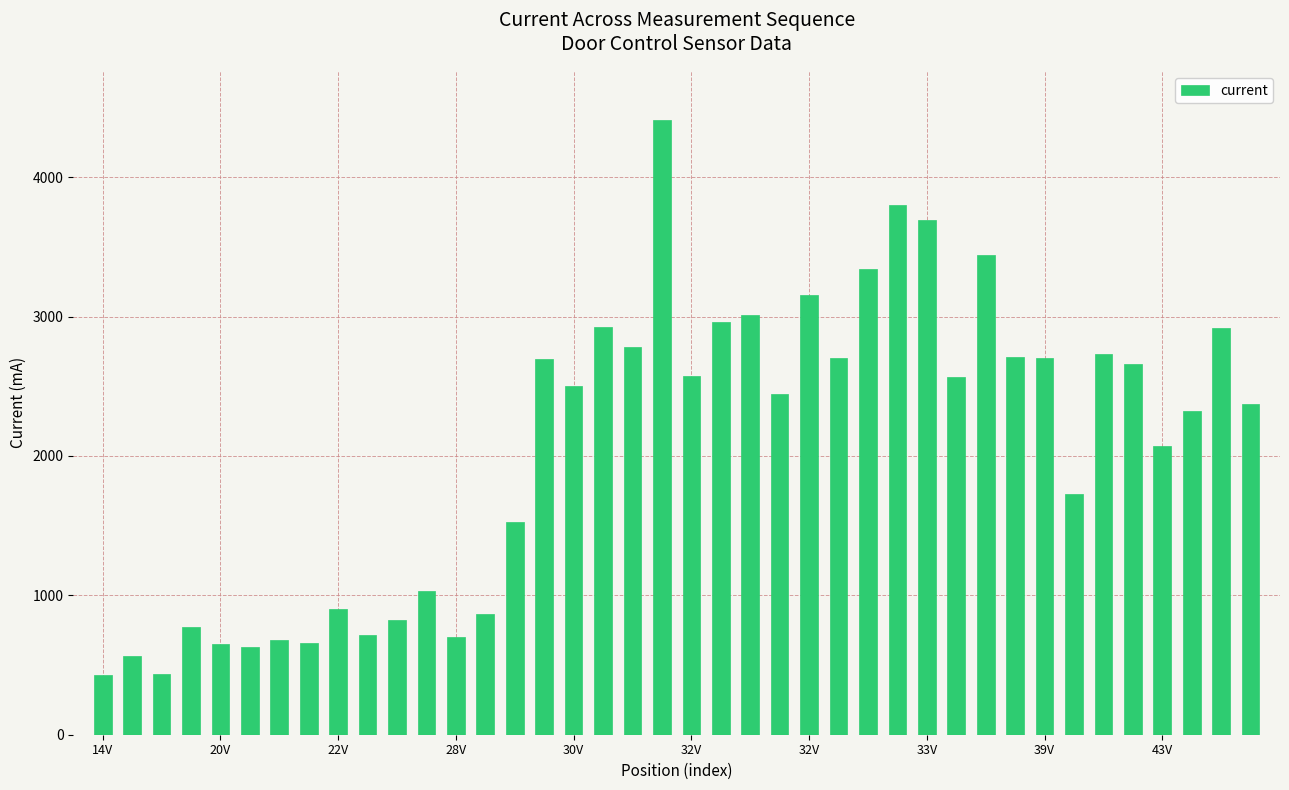

What is the maximum value shown in the chart?

4409